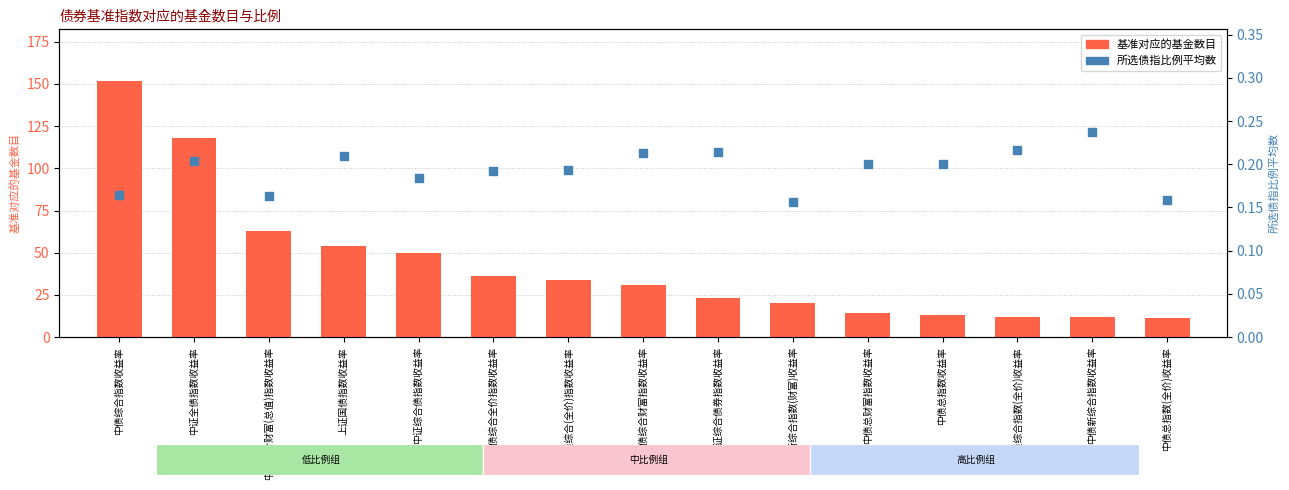

What are all the series names shown in the legend?

基准对应的基金数目, 所选债指比例平均数